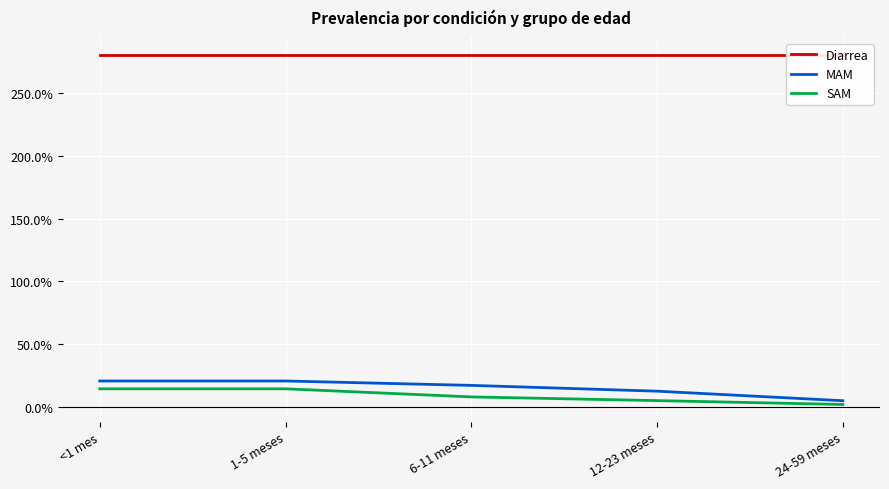

What is the approximate value of Diarrea at <1 mes?

2.8